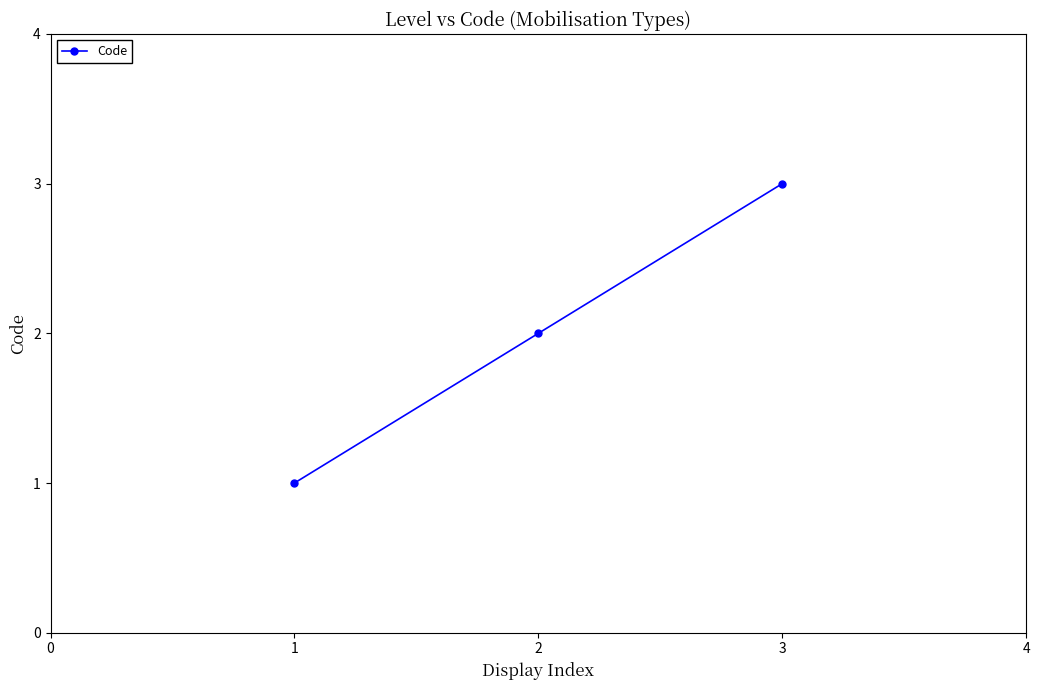

The chart shows a value of 0 at 1. True or false?

False